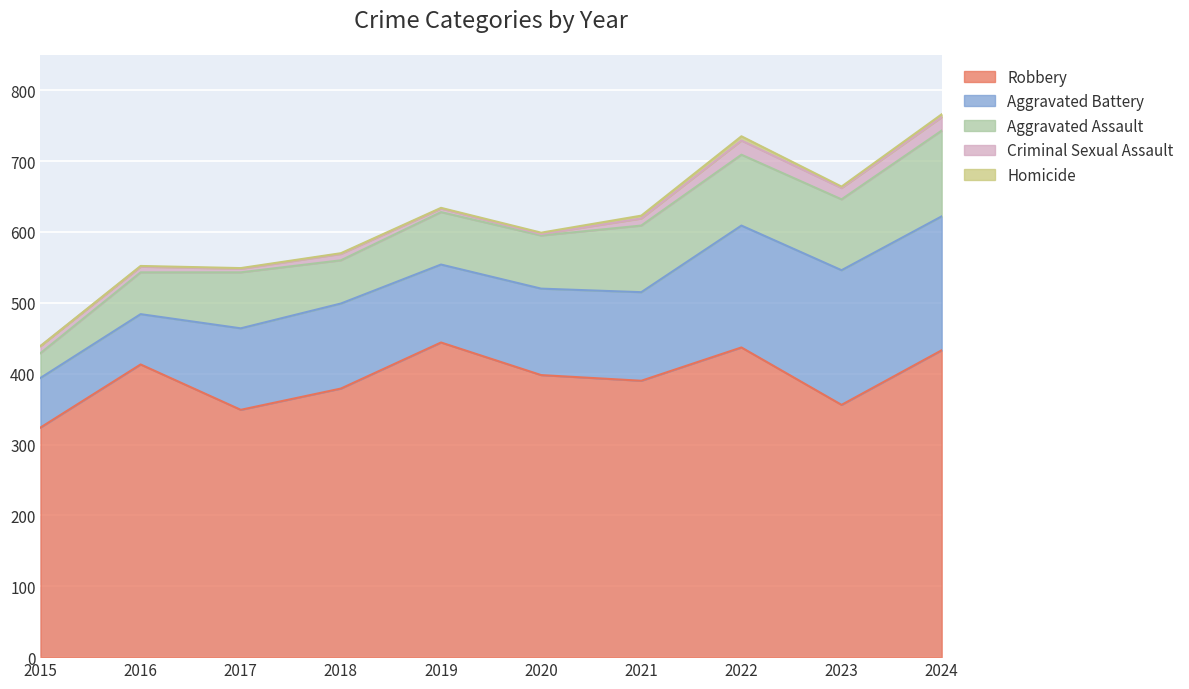

True or false: Homicide has more than 2 interior local peaks.

False